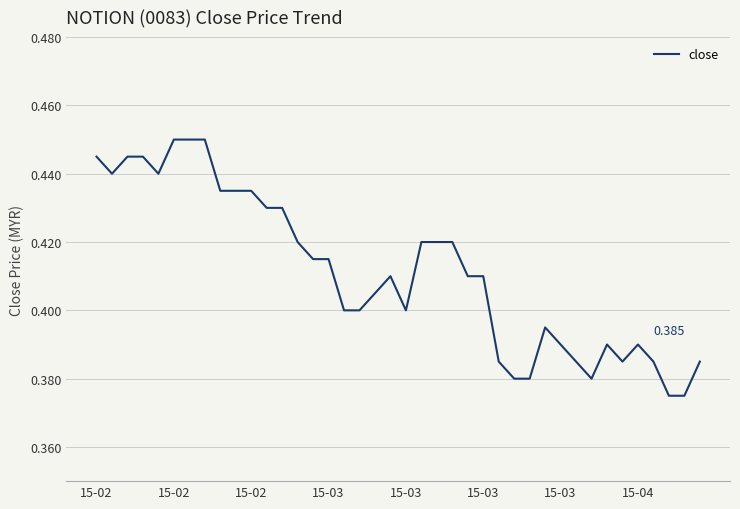

How many lines are shown in the chart?

1